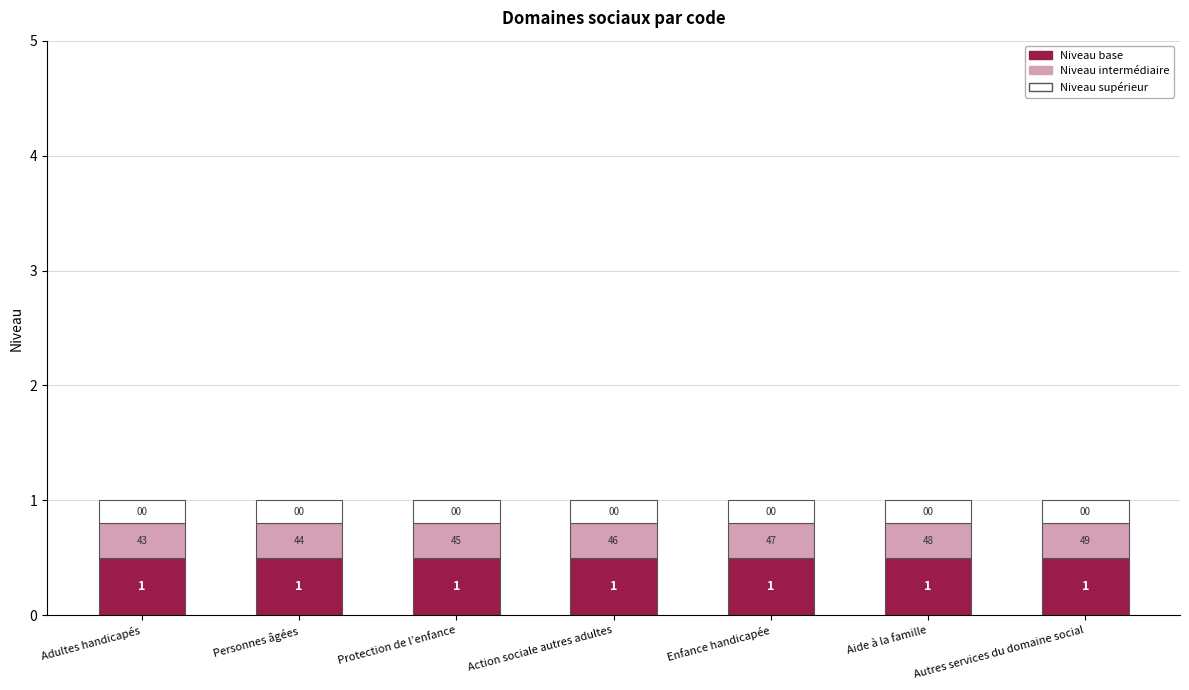

Does the chart contain any negative values?

No